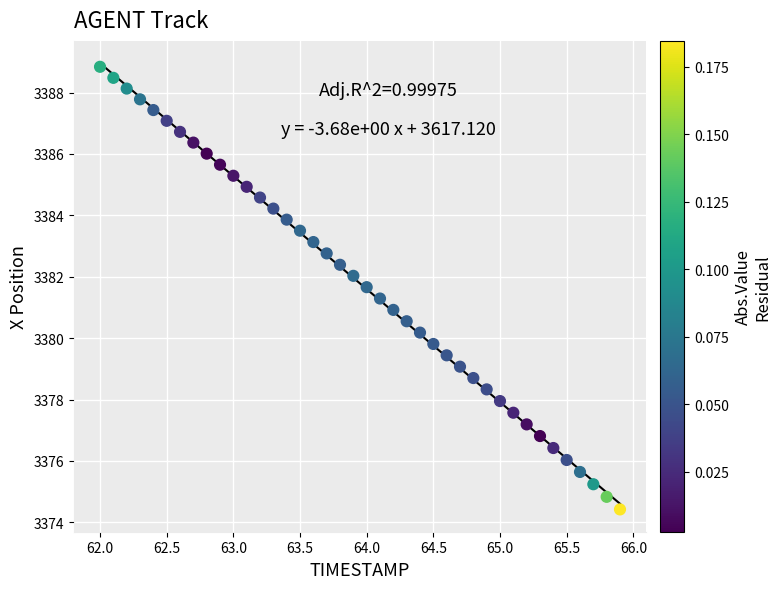

What is the range of Y values (max minus min)?

14.4